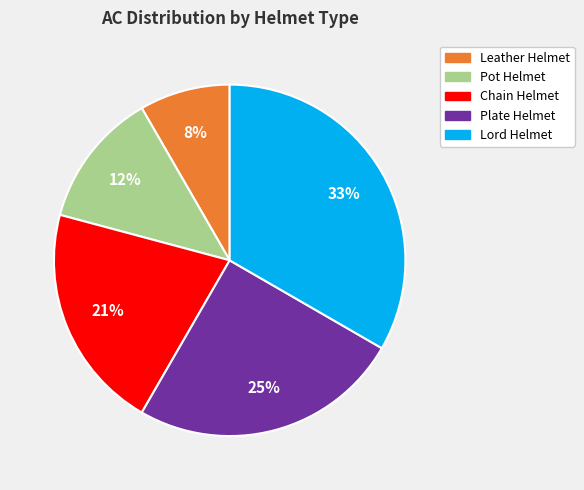

How many slices are in this pie chart?

5